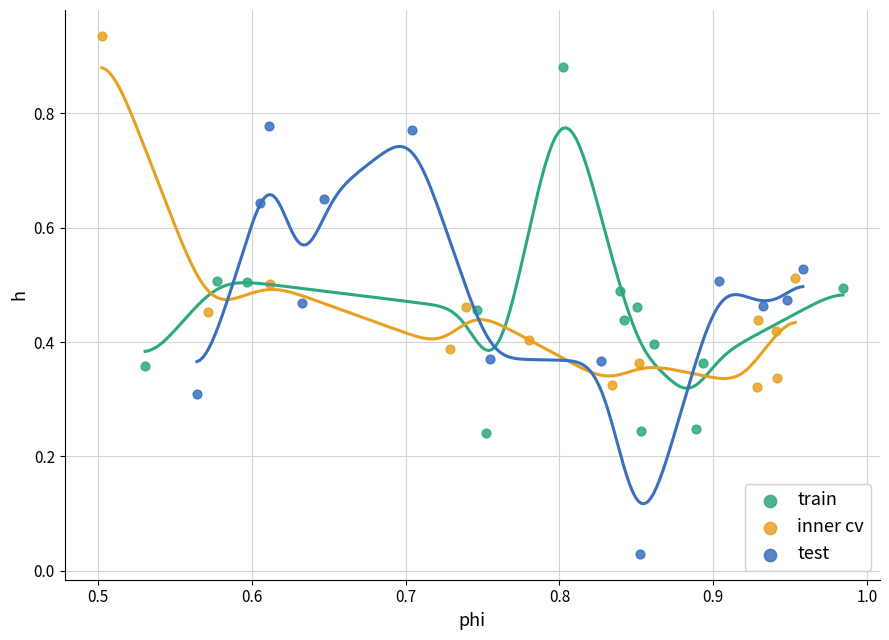

Which series has the largest Y range (max minus min)?

test